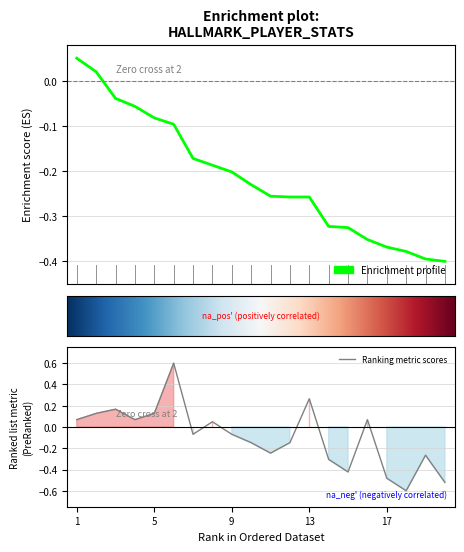

What is the minimum value for Points?

-0.4